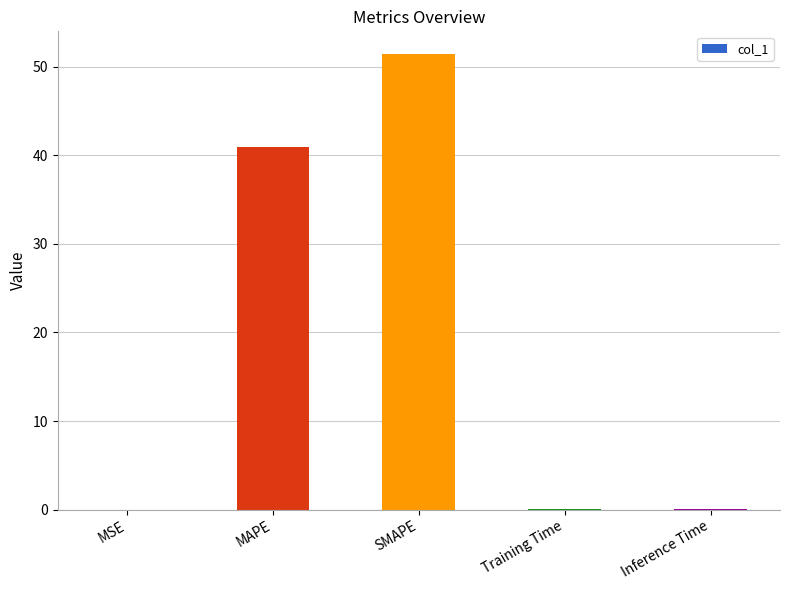

Approximately how many times larger is the value at MAPE compared to SMAPE?

0.8